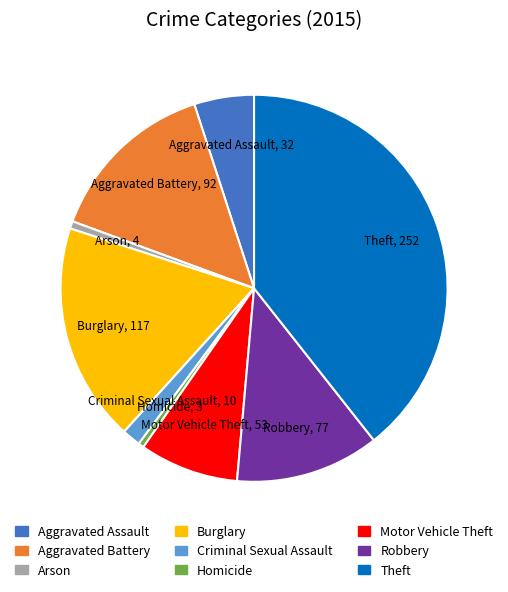

Combined, do Robbery and Aggravated Assault account for over 50%?

No